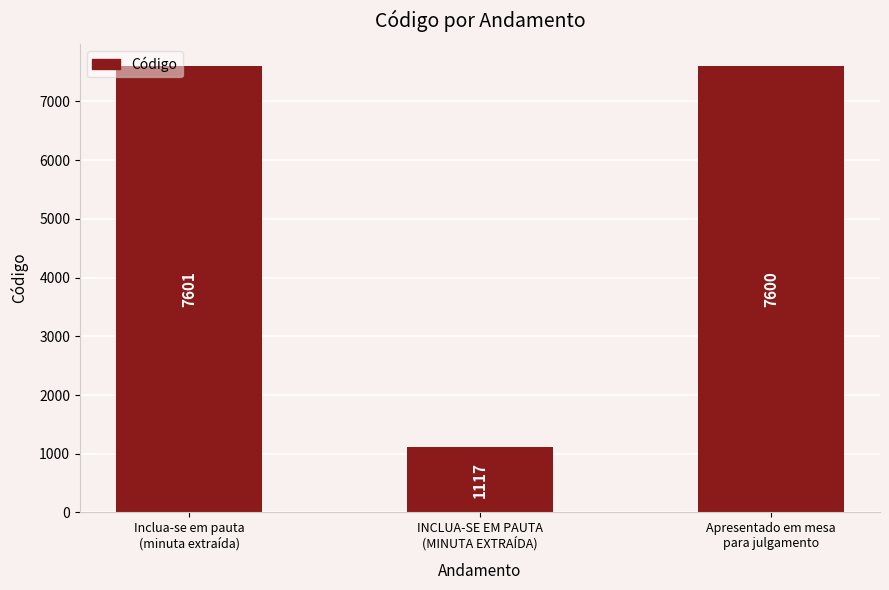

True or false: the data shows 7601 at Inclua-se em pauta
(minuta extraída).

True